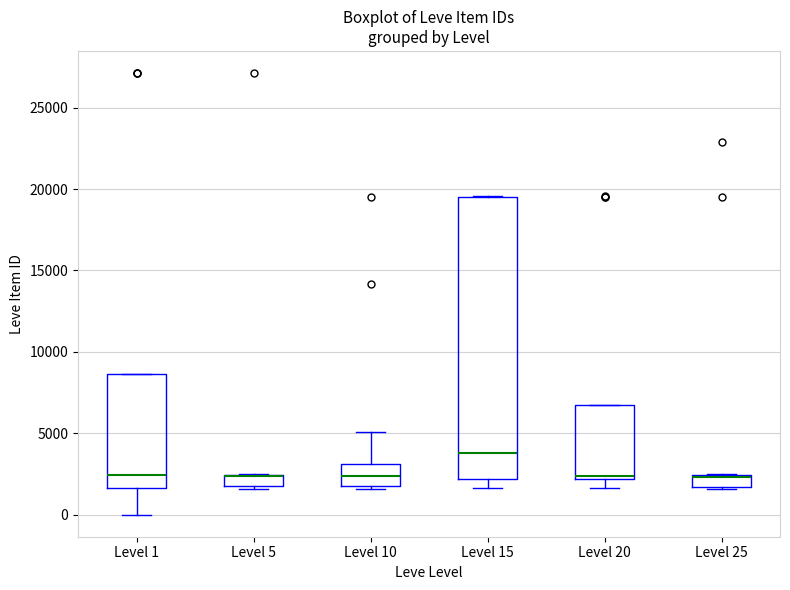

Where is the lower edge of the box for Level 5 on the y-axis? The values are not printed on the chart, so give them approximately, as read against the axis.

1500